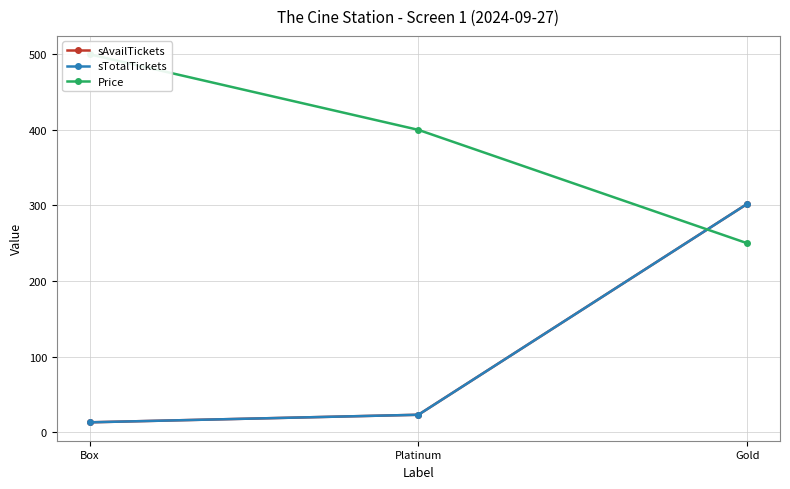

Between Box and Platinum, which is larger?

Platinum